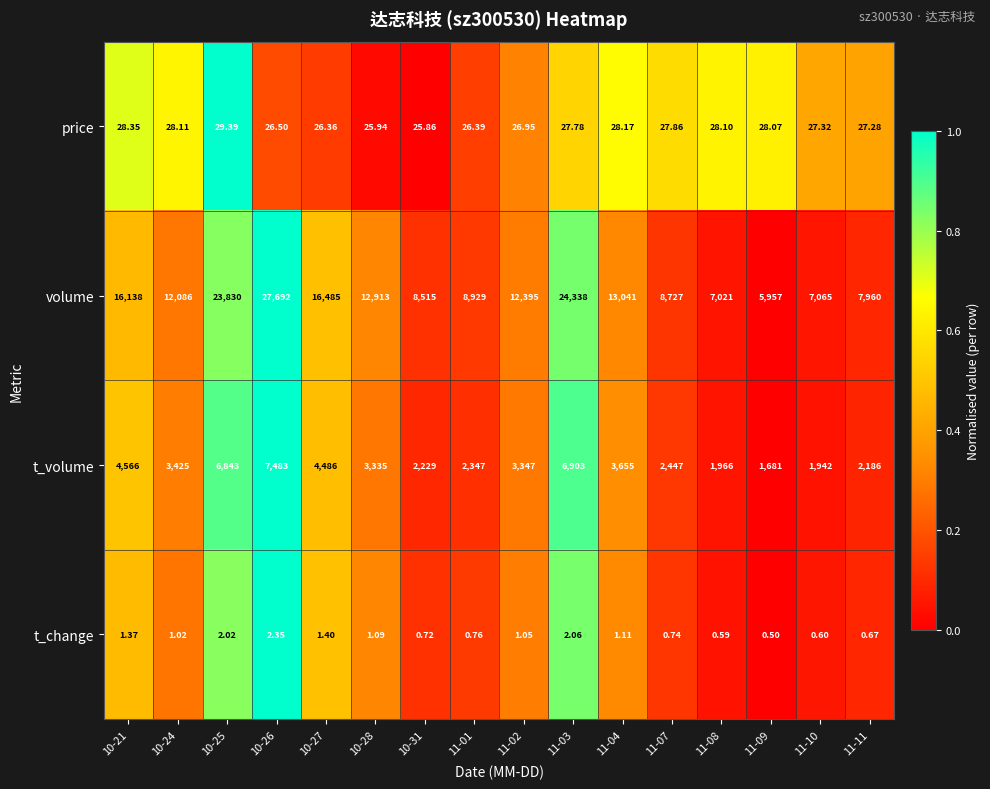

Rank the series by their maximum value, from lowest to highest.

t_change, price, t_volume, volume